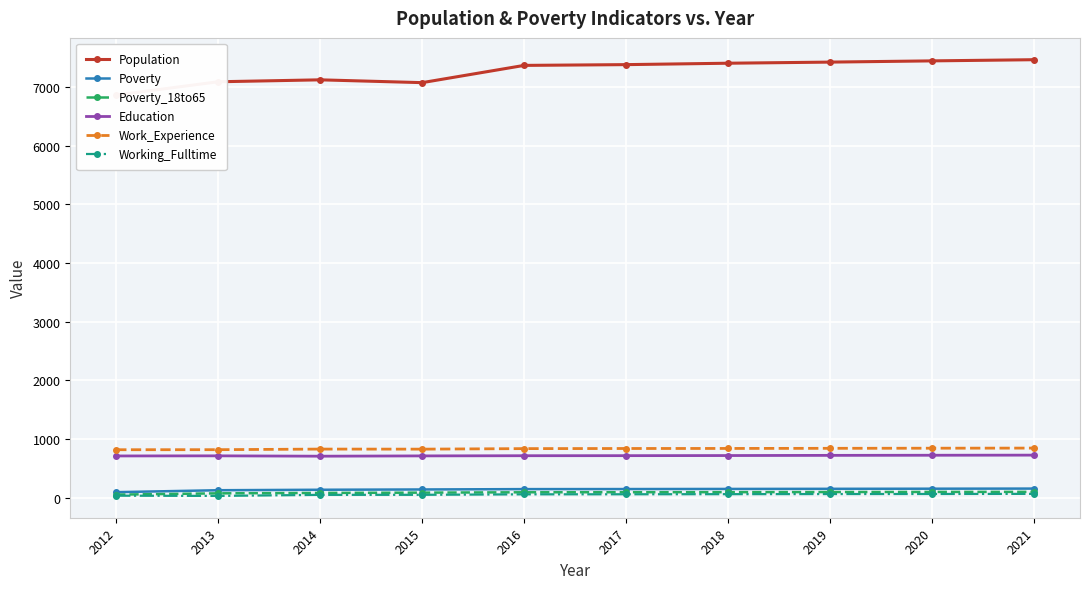

At which label does Poverty_18to65 first exceed 94?

2018